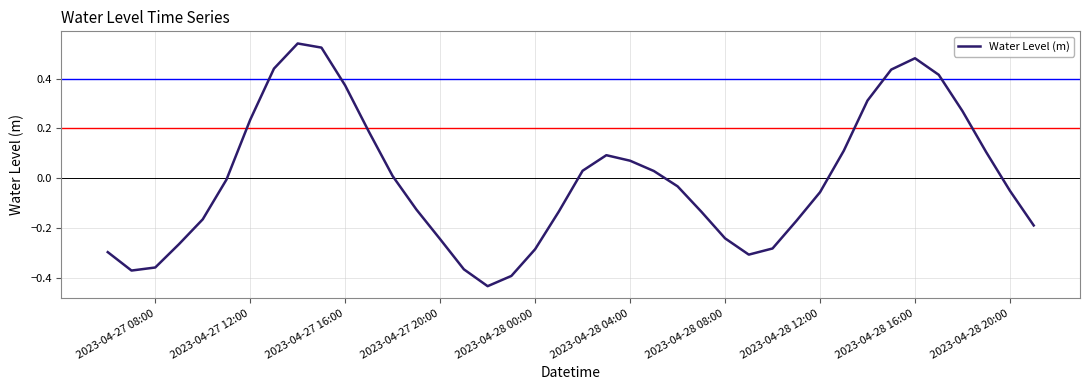

What is the difference between the maximum and minimum values?

1.0